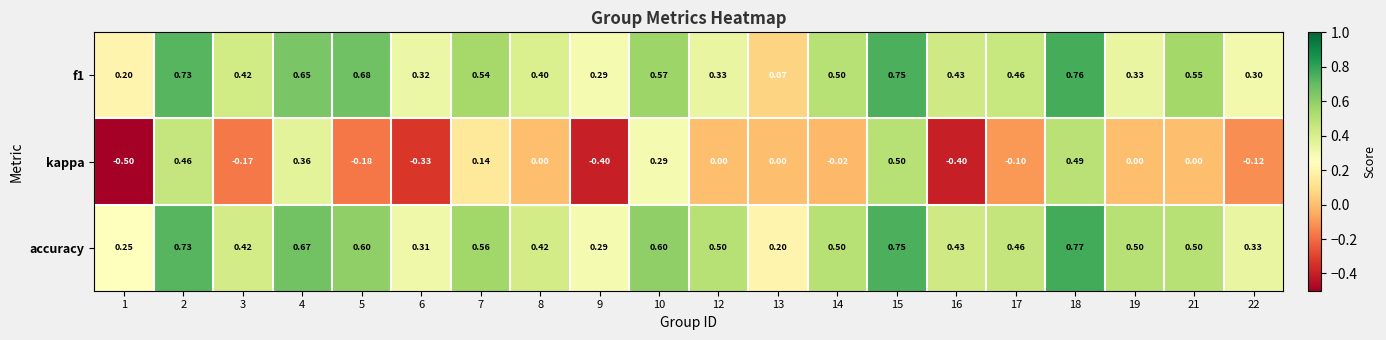

Which series changed the most between 2 and 7?

kappa